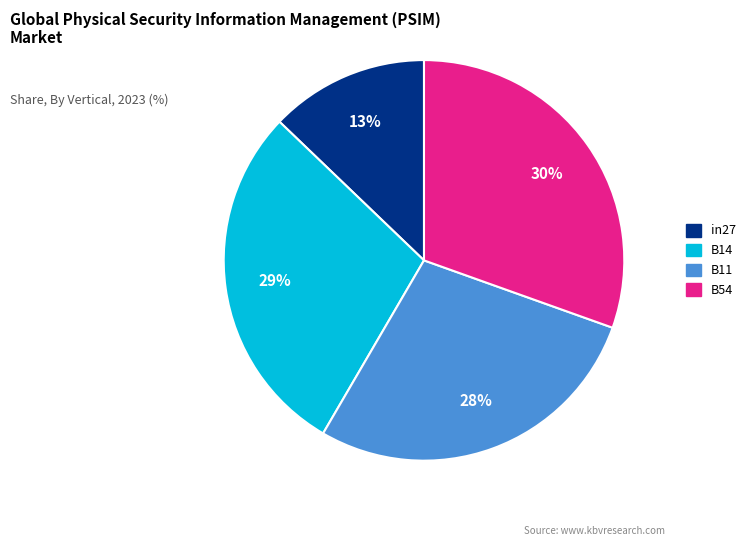

The B14 slice represents 17% of the pie. True or false?

False